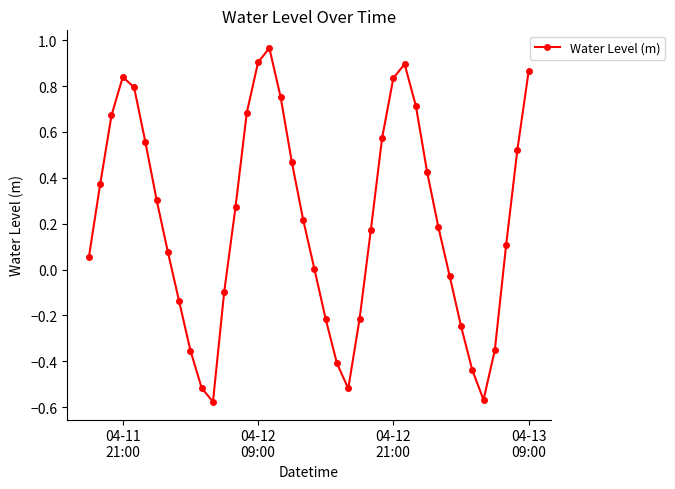

What is the difference between the maximum and second lowest values?

1.5